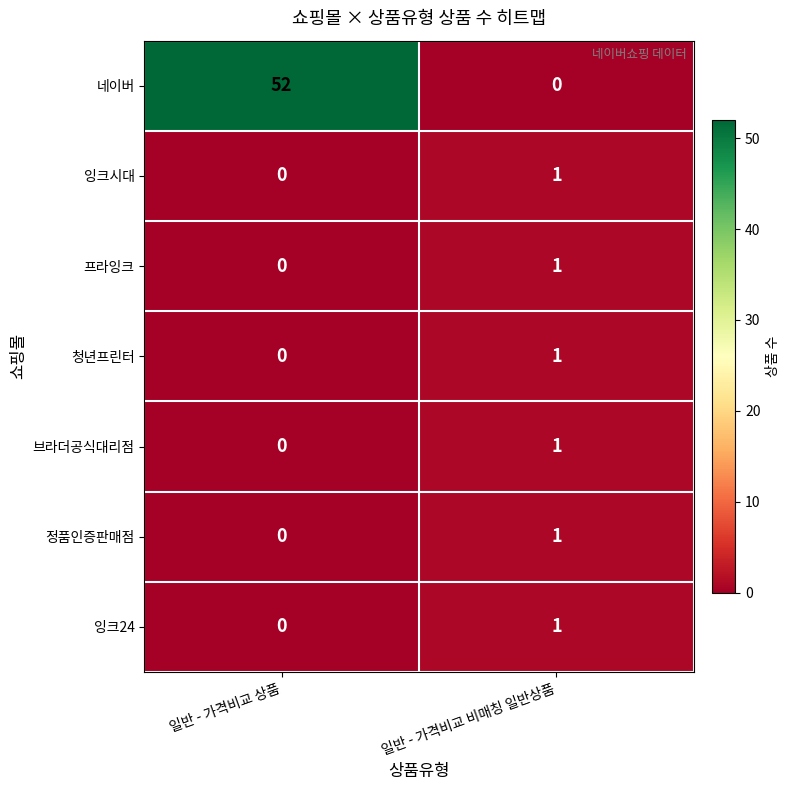

Which series changed the most between 일반 - 가격비교 상품 and 일반 - 가격비교 비매칭 일반상품?

네이버